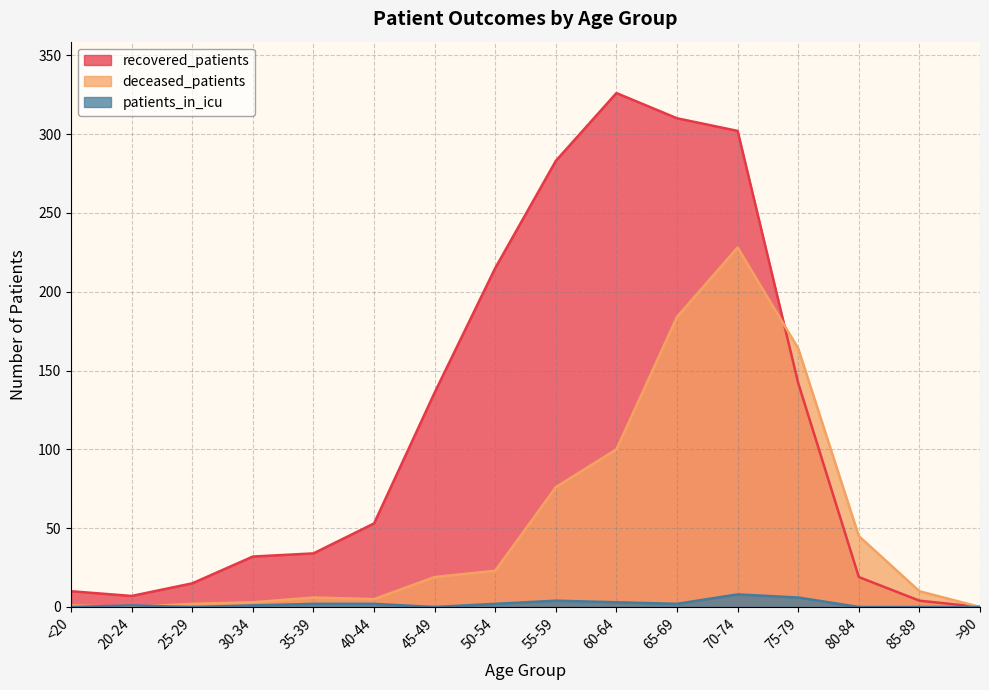

In patients_in_icu, how many points are higher than both neighbors (excluding endpoints)?

3